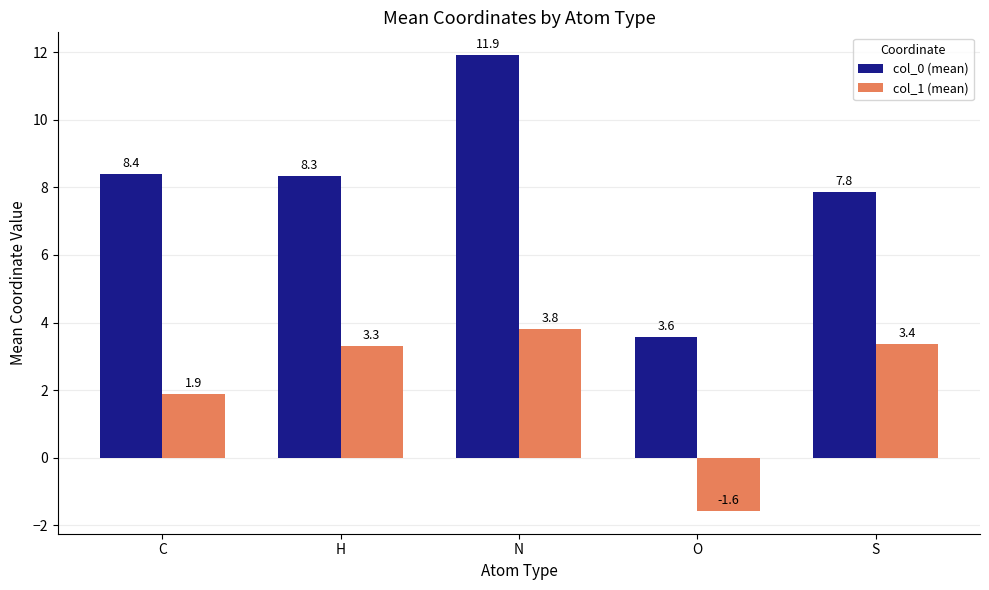

What is the spread (max minus min) of values at H?

5.0